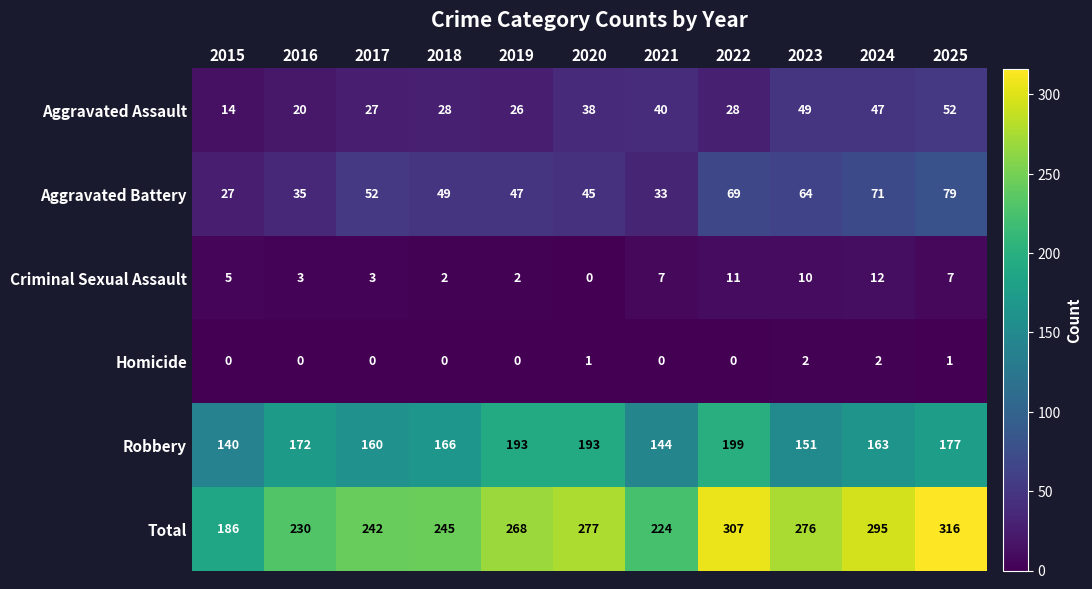

What is the difference between the highest and lowest values at 2021?

224